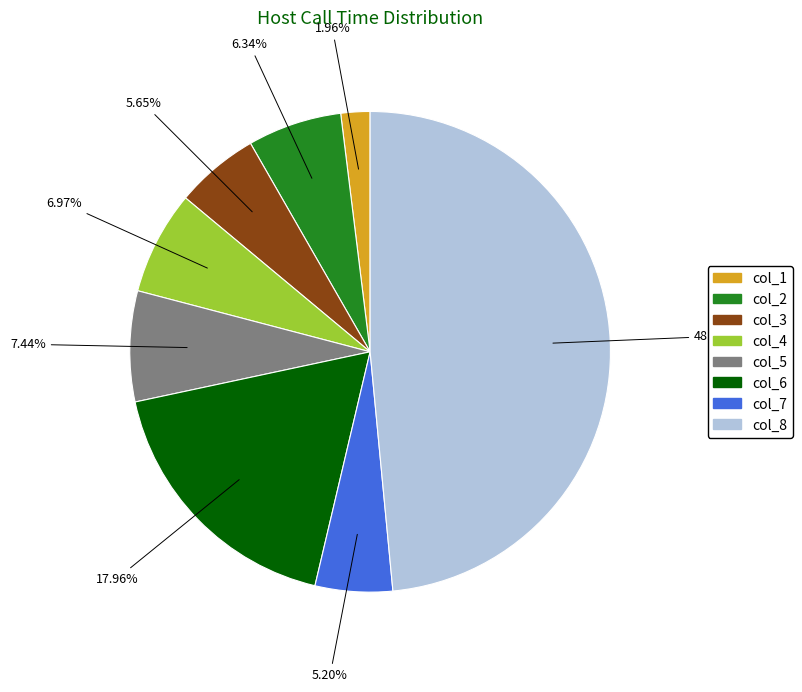

Which slice is the largest?

col_8